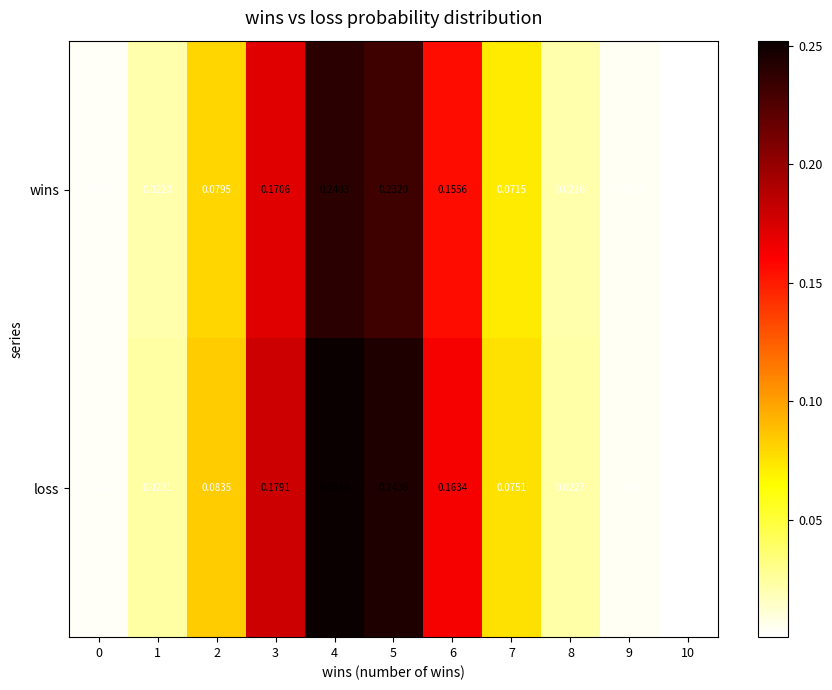

Is the value of loss at 7 greater than the value of wins at 9?

Yes